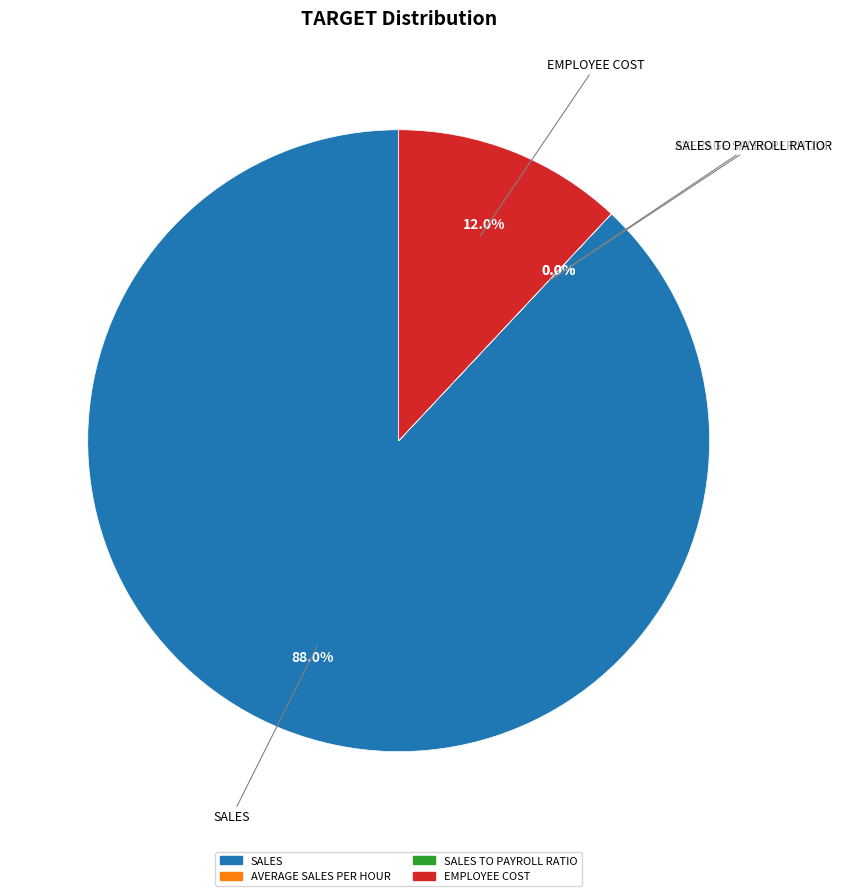

Does any single category account for the majority?

Yes